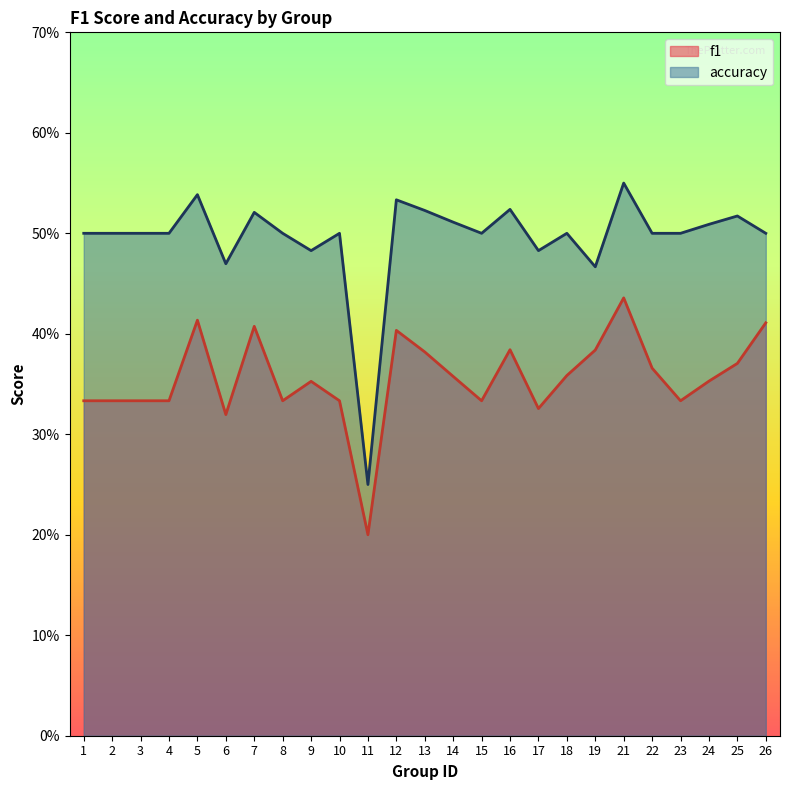

List the labels in order of f1 value, largest first.

21, 5, 26, 7, 12, 16, 19, 13, 25, 22, 18, 14, 24, 9, 1, 2, 3, 4, 8, 10, 15, 23, 17, 6, 11